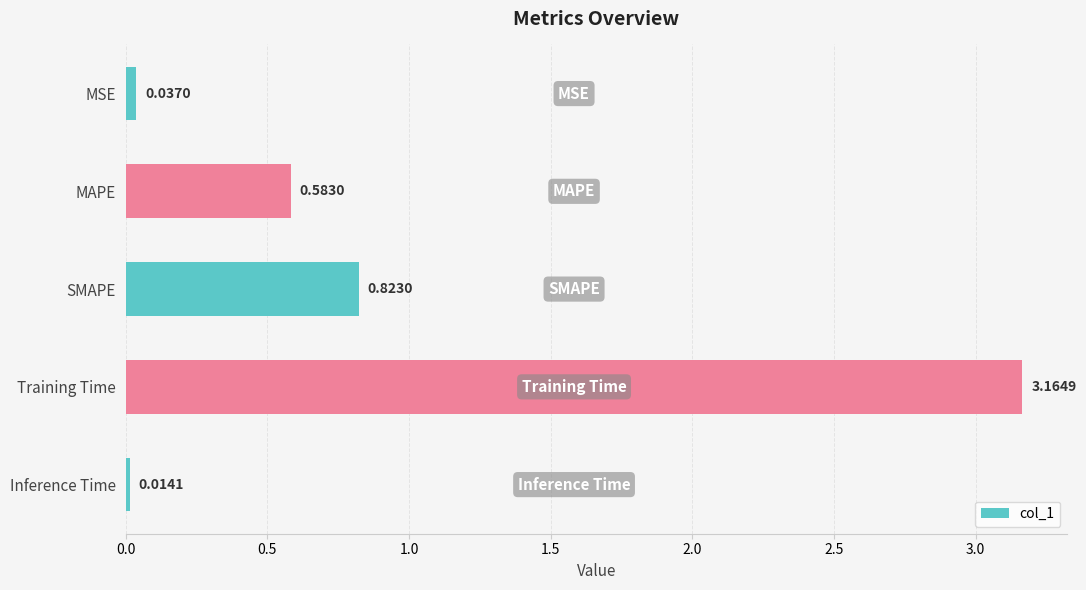

List the labels in order of value, smallest first.

Inference Time, MSE, MAPE, SMAPE, Training Time